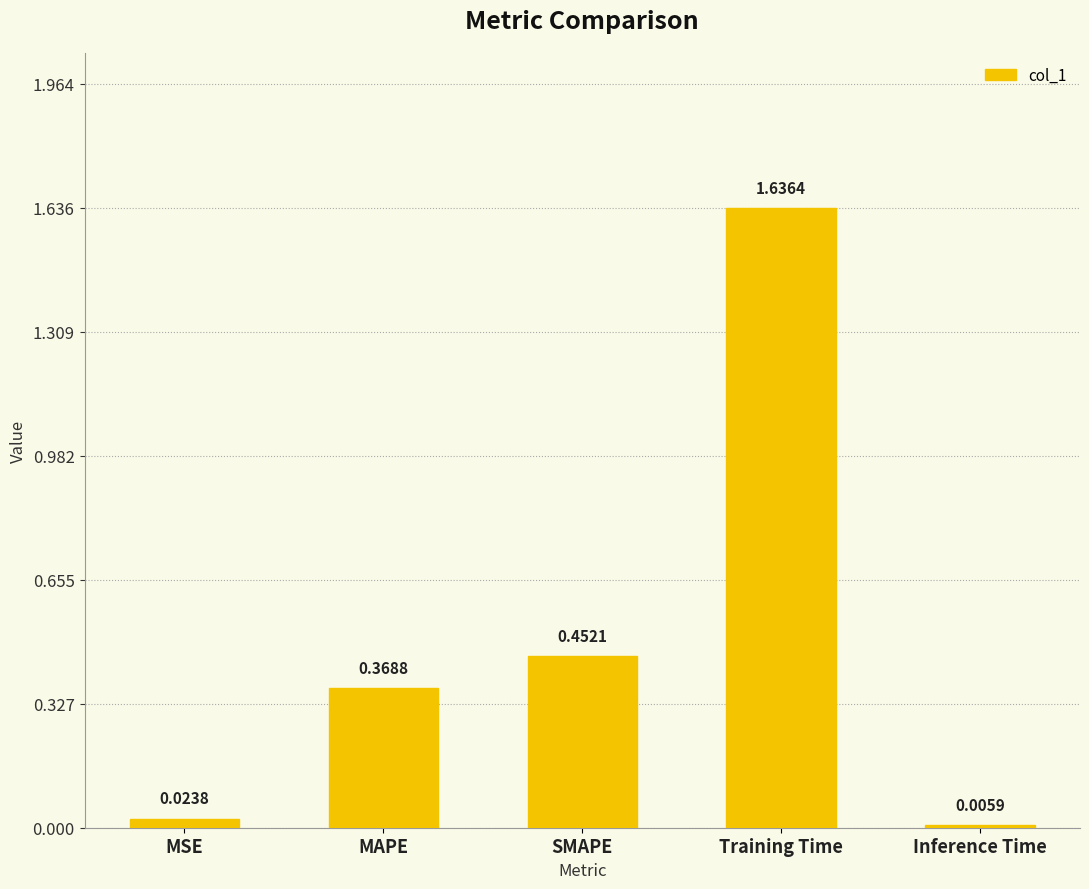

What is the sum of all values?

2.5